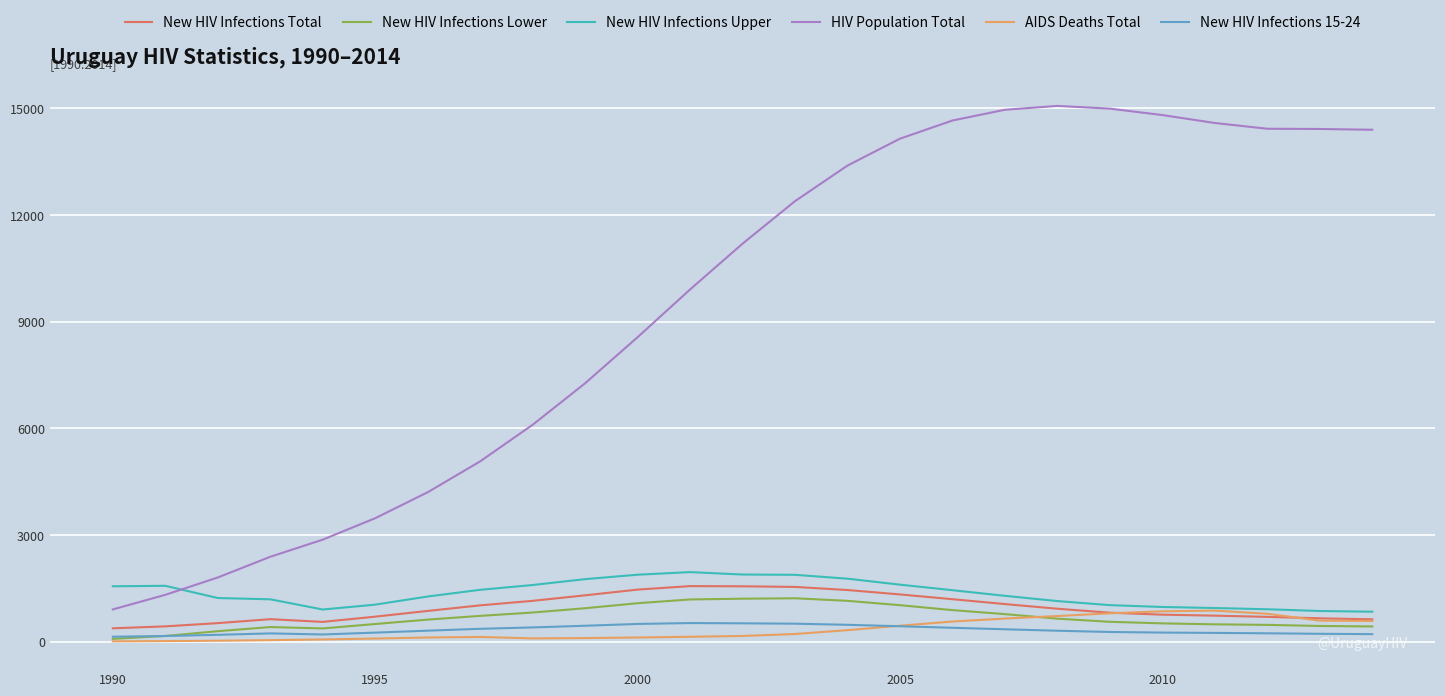

True or false: AIDS Deaths Total and New HIV Infections Total cross at least once.

True